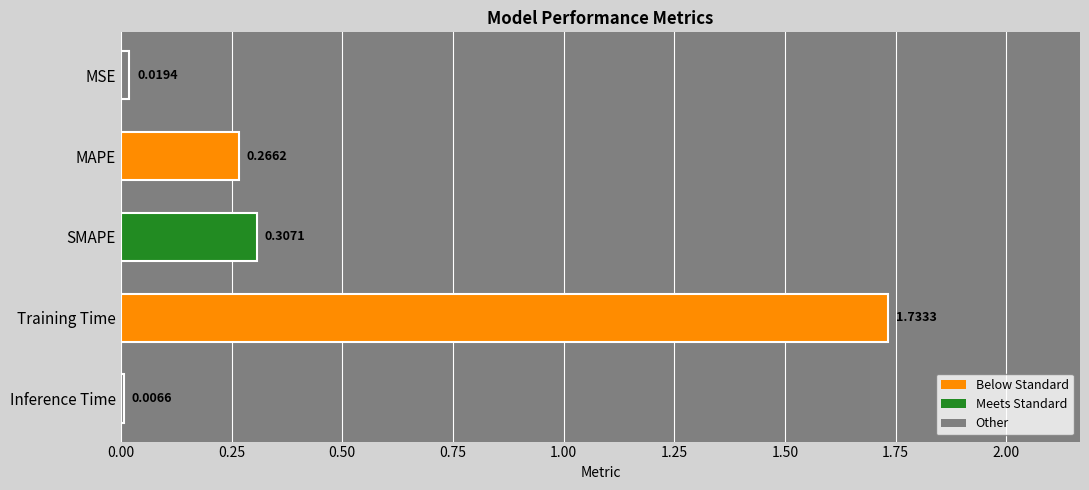

What is the change in value from Training Time to Inference Time?

-1.7